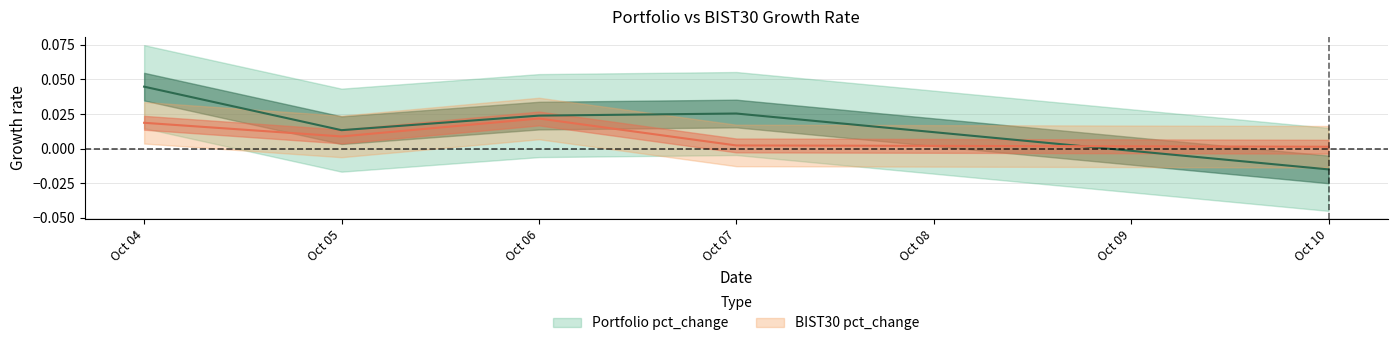

Which series has the largest total across all categories?

Portfolio pct_change